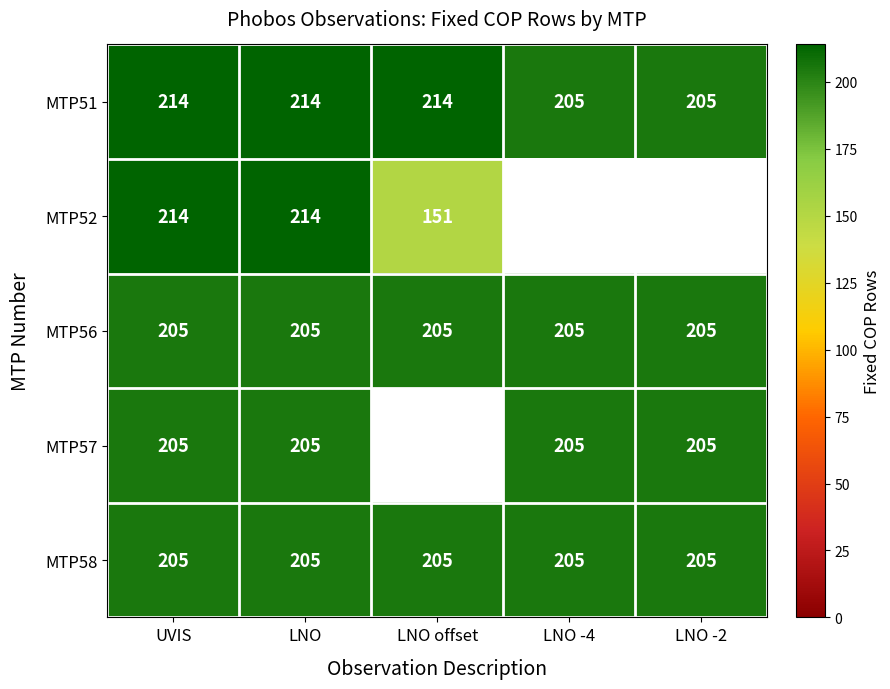

Is it true that MTP51 equals 205 at LNO -2?

True